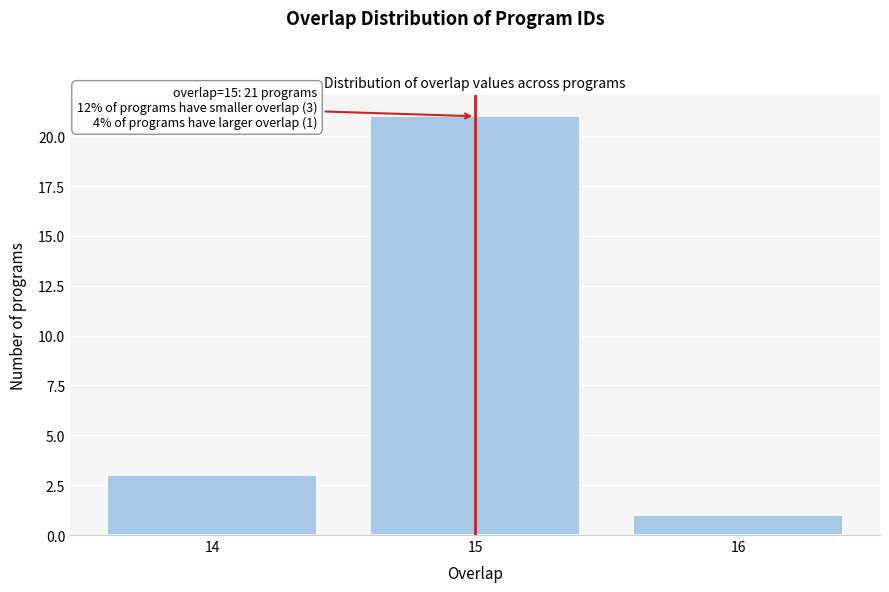

Reading left to right, what are all the values shown in this chart?

14=3	15=21	16=1